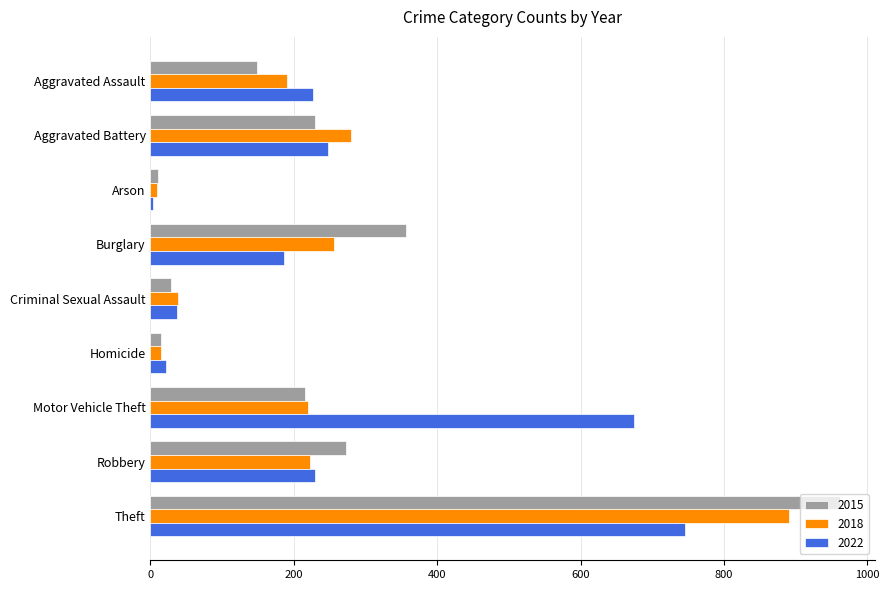

Which series changed the most between Aggravated Battery and Theft?

2015